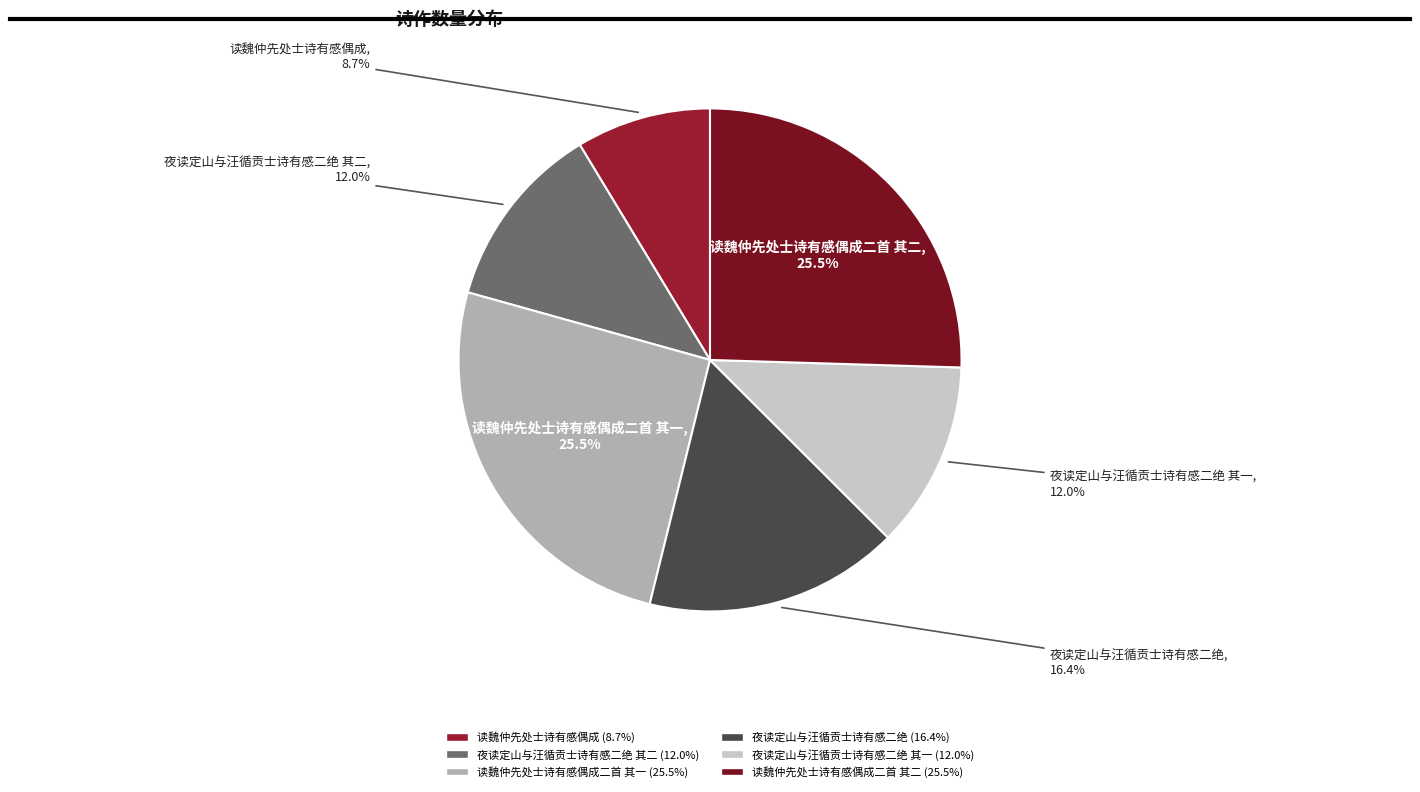

How many segments does this pie chart have?

6